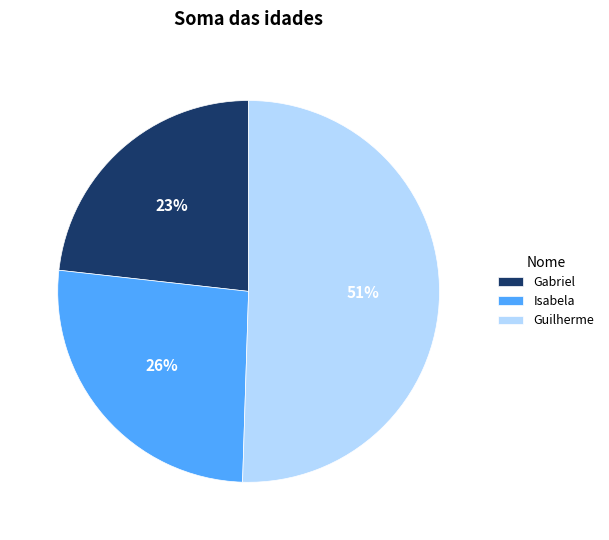

Is there a majority slice in this chart?

Yes